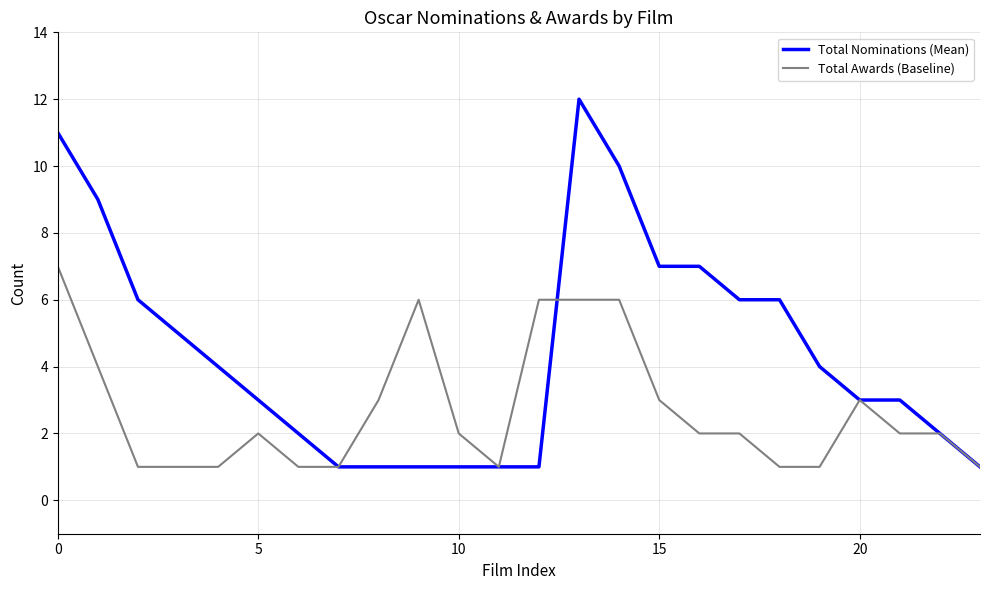

Which series has the widest spread of values?

Total Nominations (Mean)